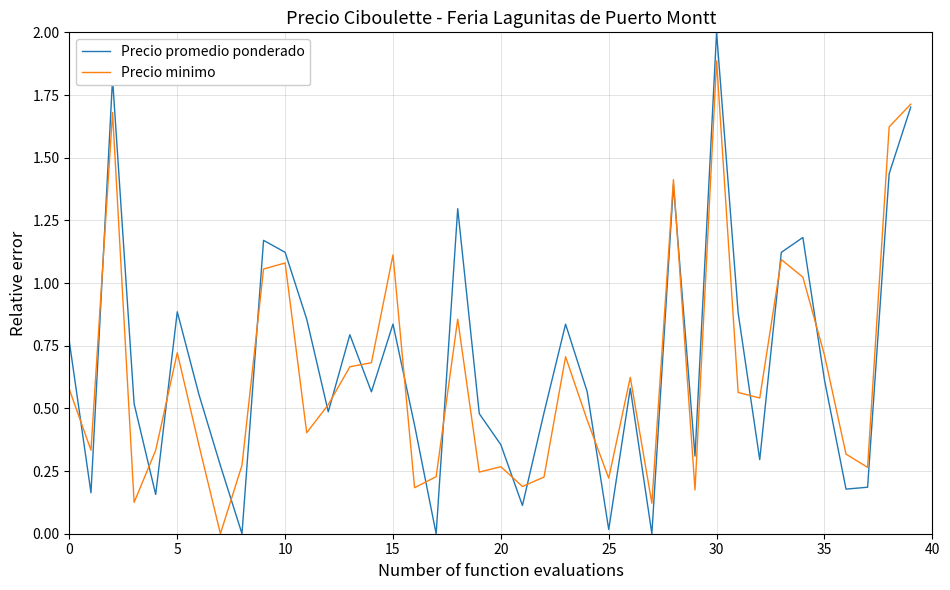

Rank the series by their maximum value, from highest to lowest.

Precio promedio ponderado, Precio minimo